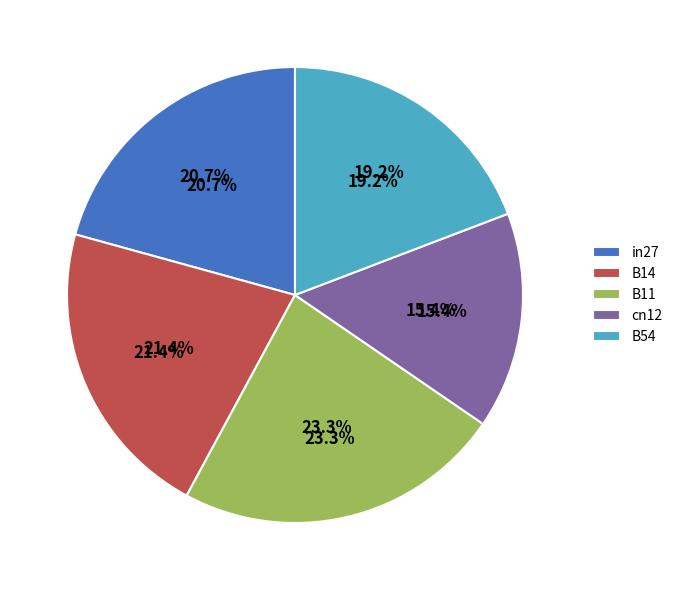

Does any single category account for the majority?

No